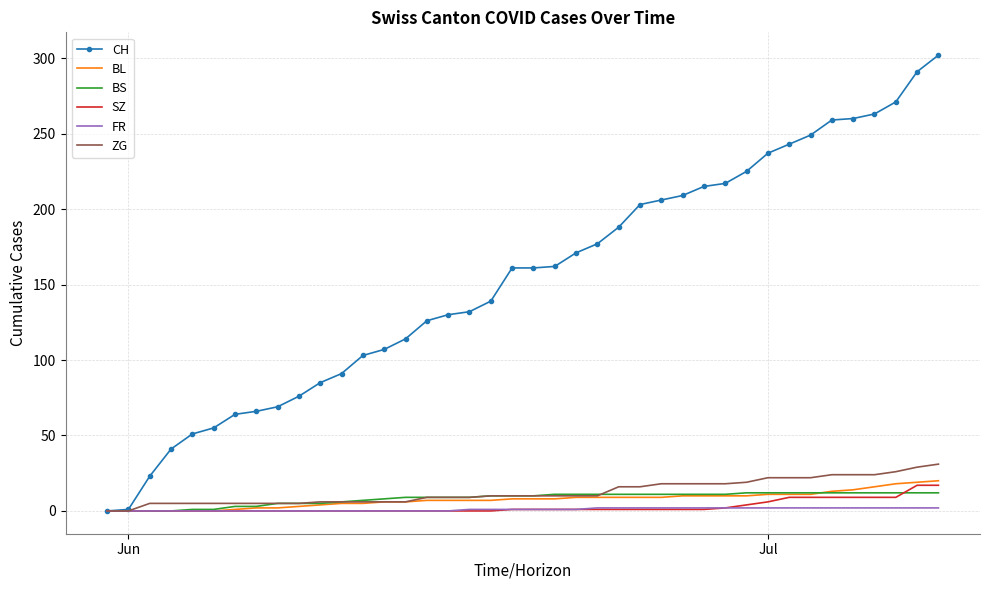

Rank the series by their maximum value, from highest to lowest.

CH, ZG, BL, SZ, BS, FR